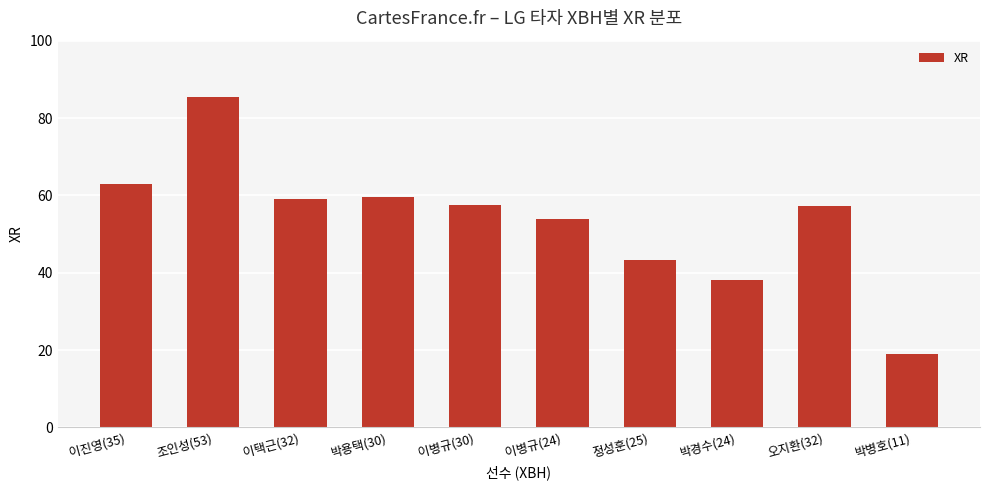

What is the average value?

53.6